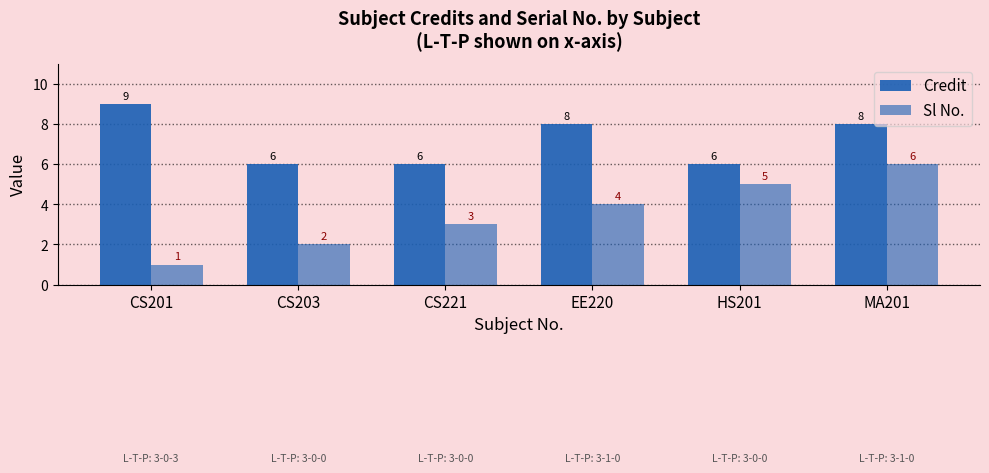

How many bars are there in total?

12